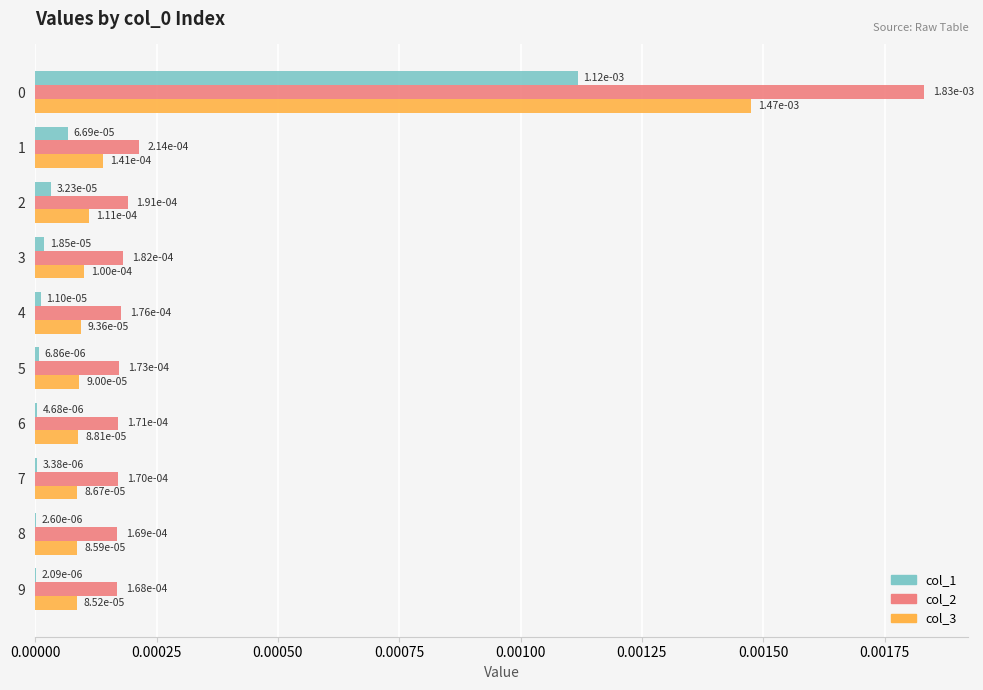

Where is col_1 nearest to the value 0?

9